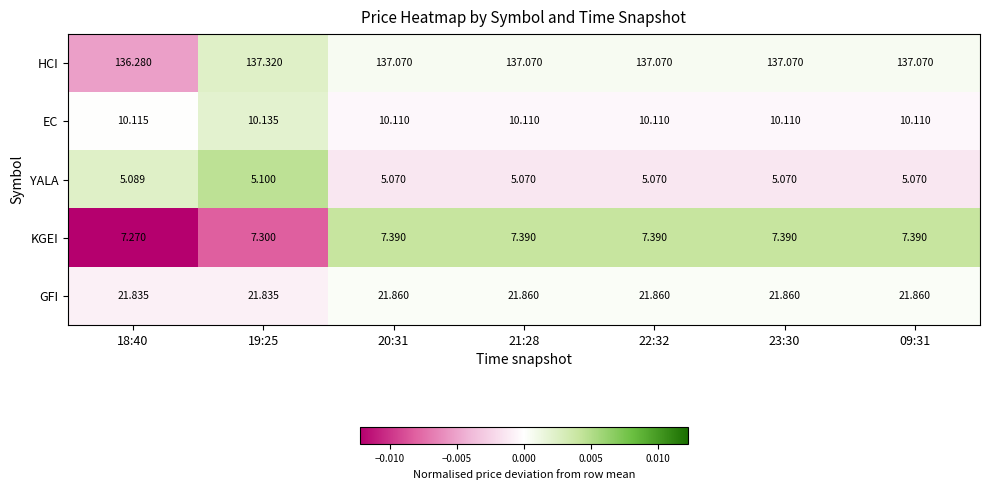

How many distinct data groups are displayed?

5